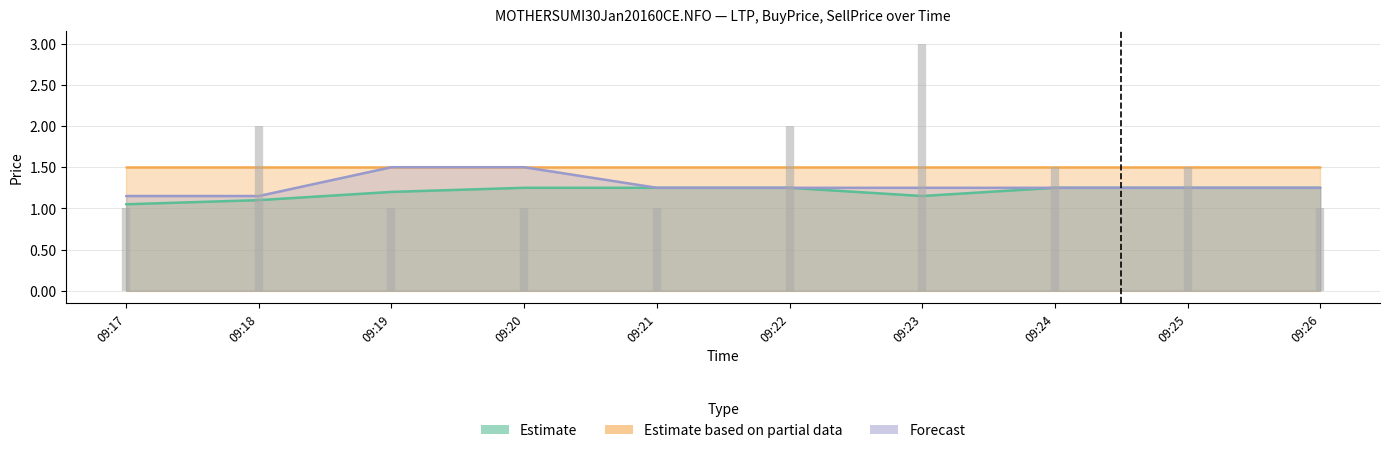

What is the average value of the LTP series?

1.3